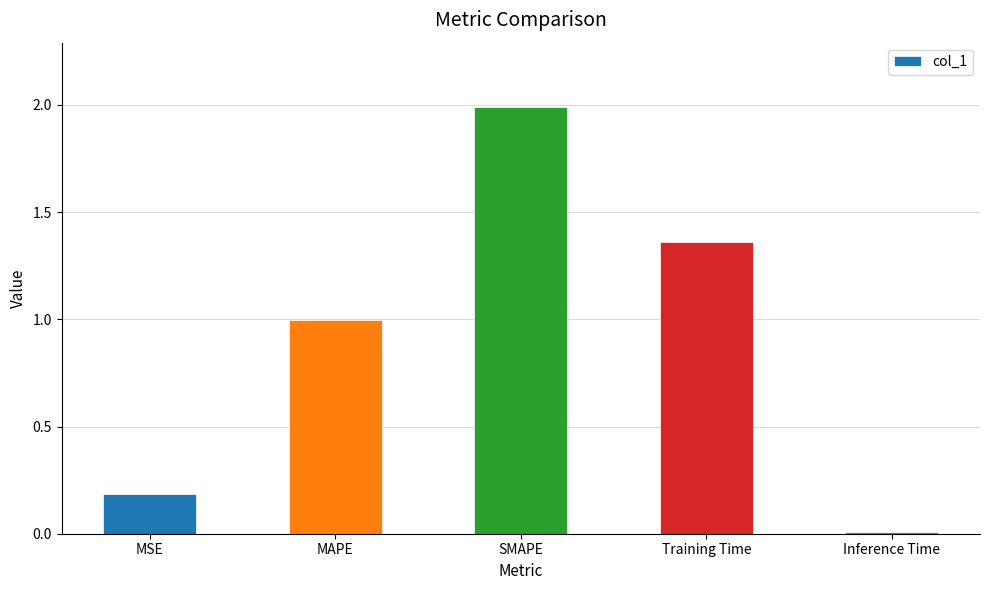

What is the average value?

0.9